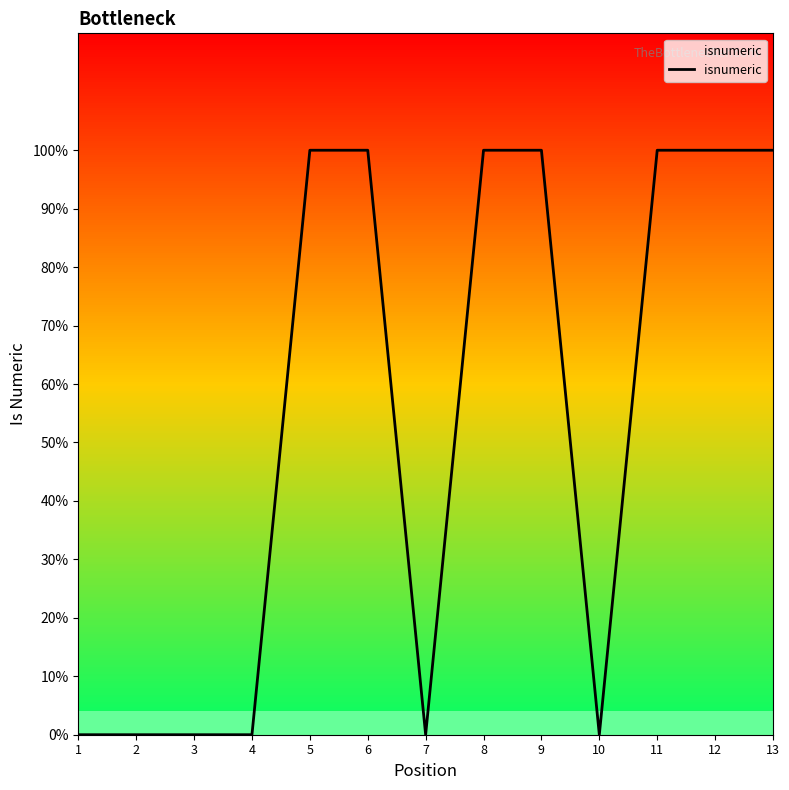

Reading left to right, transcribe all the data shown in this chart.

0	0	0	0	1	1	0	1	1	0	1	1	1